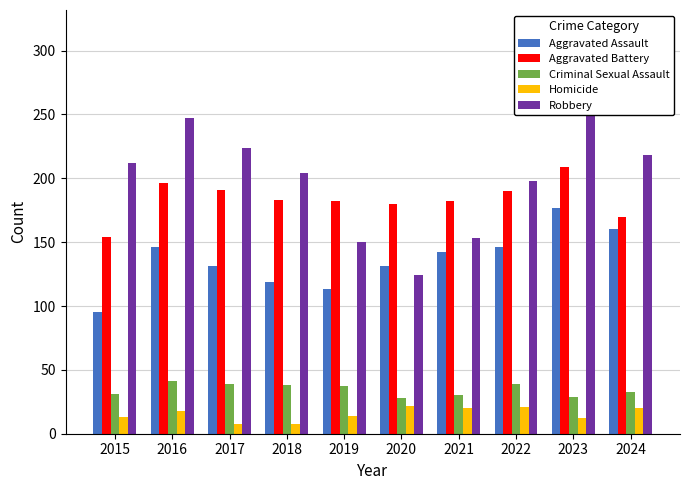

How many values in the Homicide series exceed 18?

4